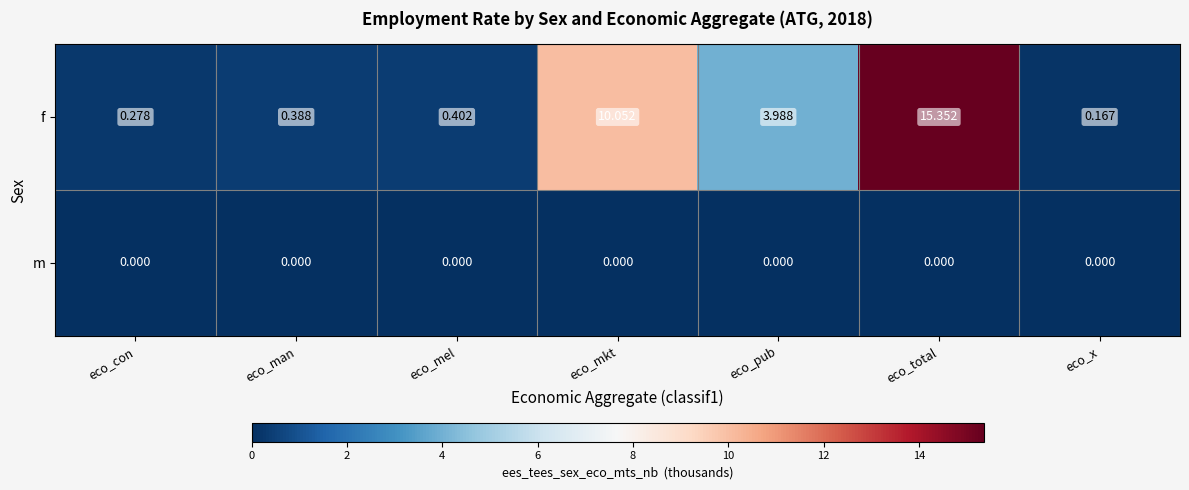

Rank the series by their average value, from lowest to highest.

m, f